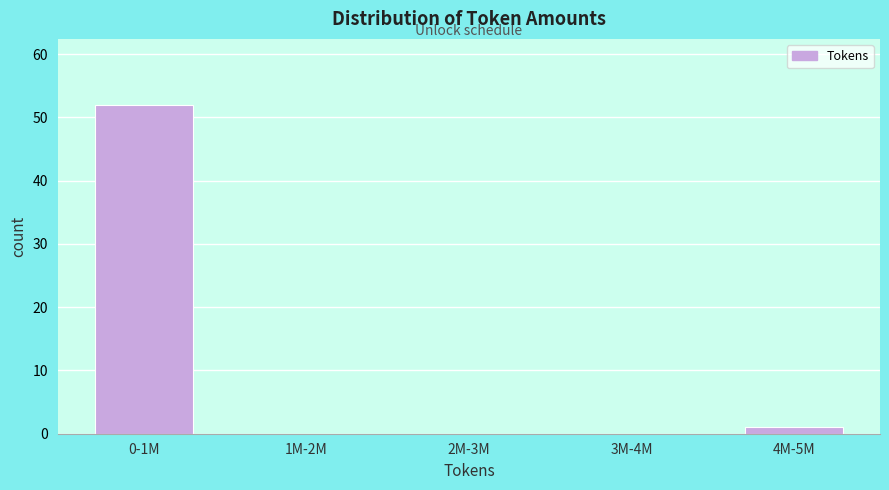

Reading left to right, list all the values displayed in this chart.

0-1M=52	1M-2M=0	2M-3M=0	3M-4M=0	4M-5M=1